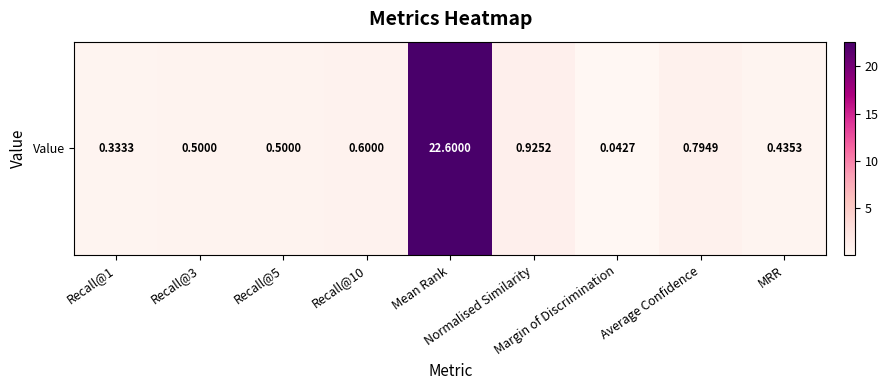

What is the average value?

3.0